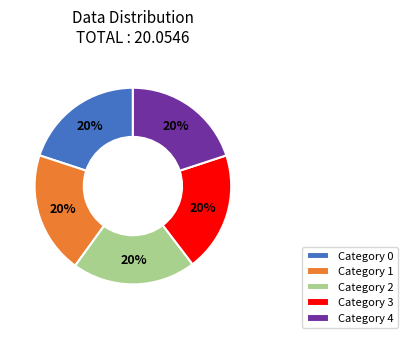

To the nearest percent, what is the combined percentage of Category 2 and Category 0?

40%